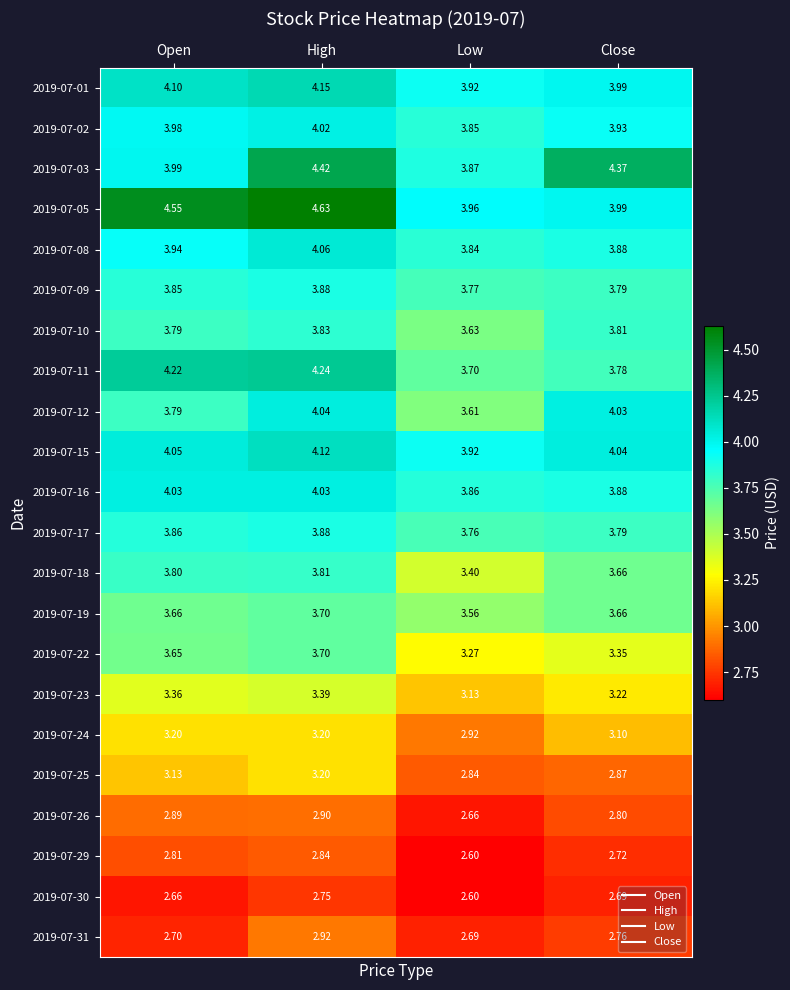

Which series has the widest spread of values?

2019-07-05